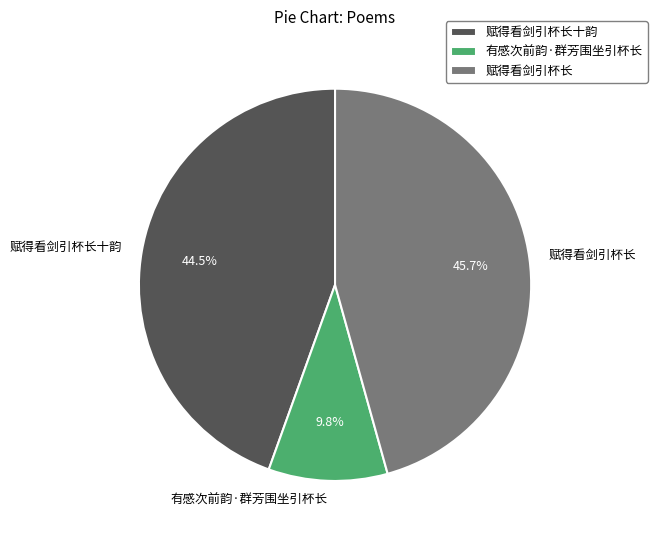

Approximately how many times larger is the value at 赋得看剑引杯长 compared to 有感次前韵·群芳围坐引杯长?

4.7